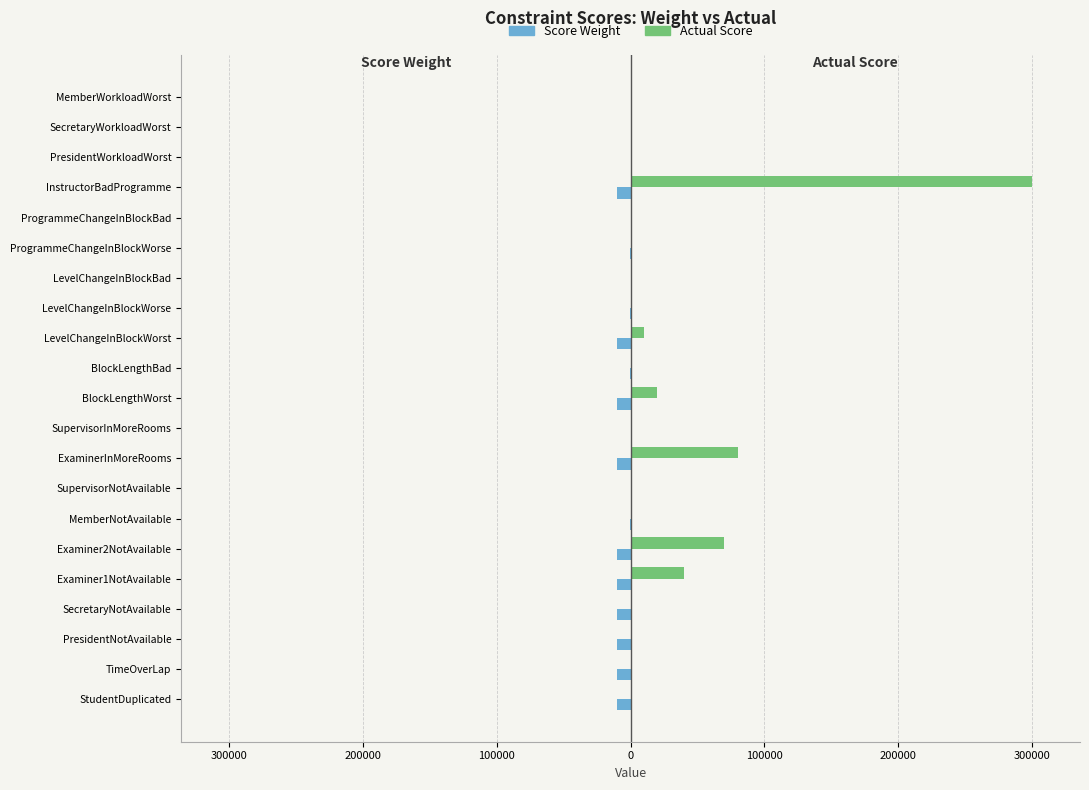

What is the value of the Actual Score bar at the 18th from the left?

300000